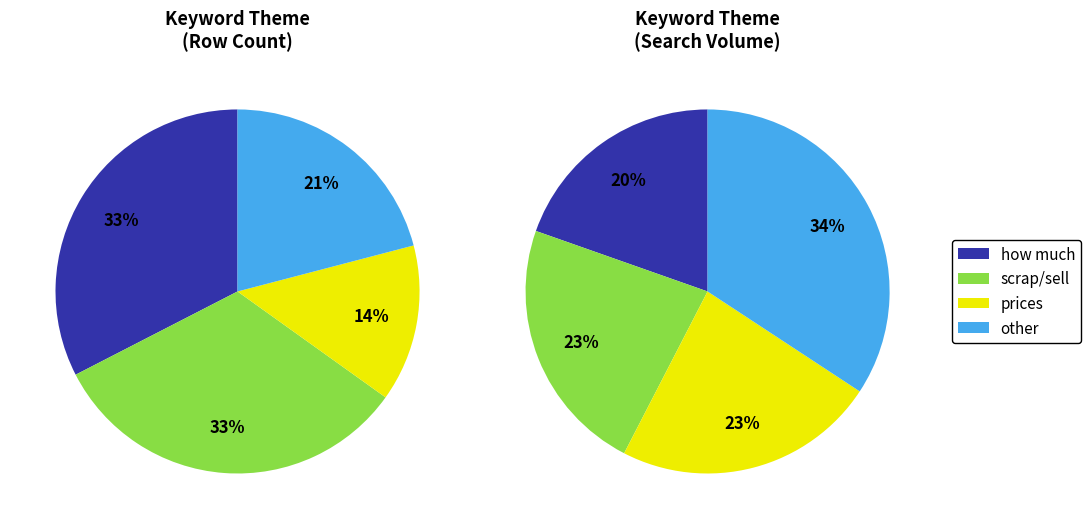

Is there any slice that represents more than half of the pie?

No